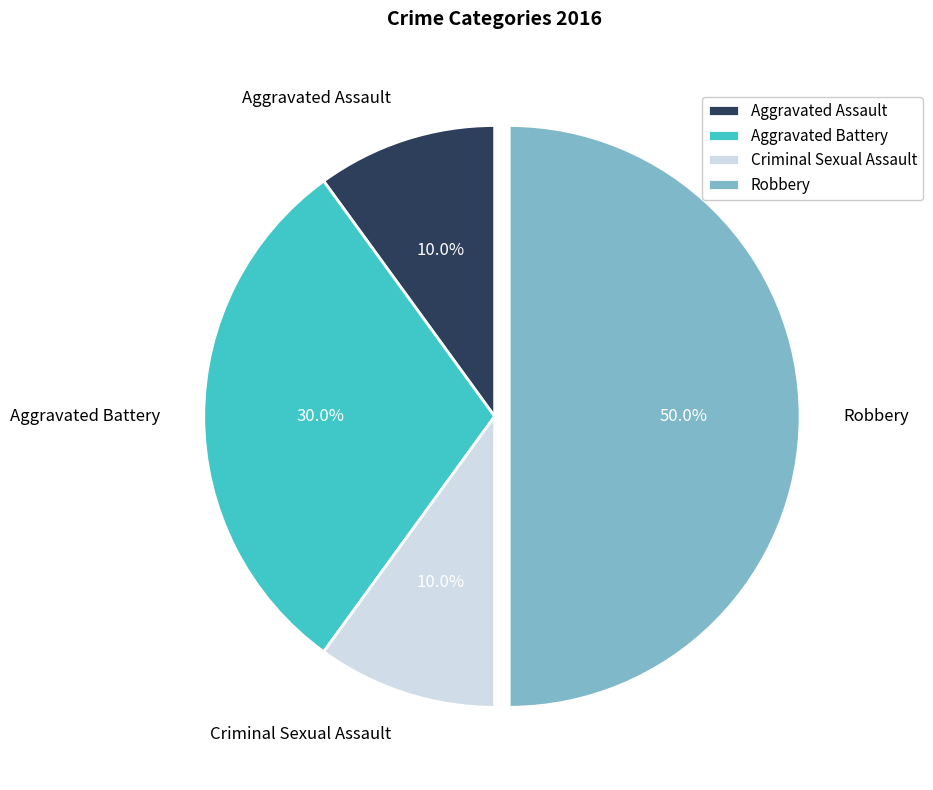

What portion of the pie excludes Aggravated Assault?

90.0%